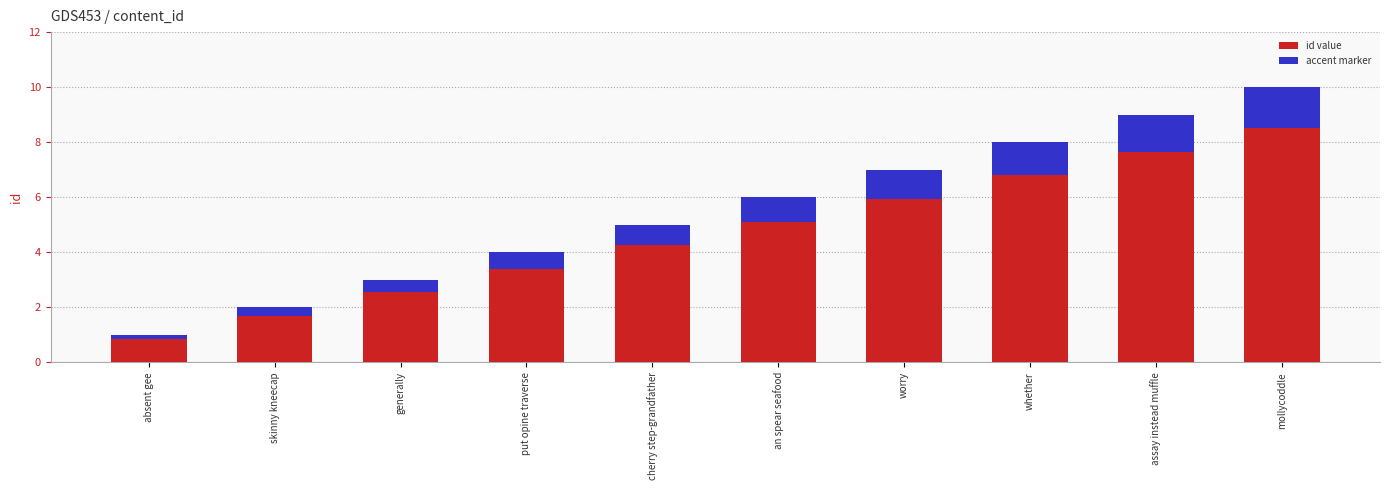

Which series has the widest spread of values?

id value